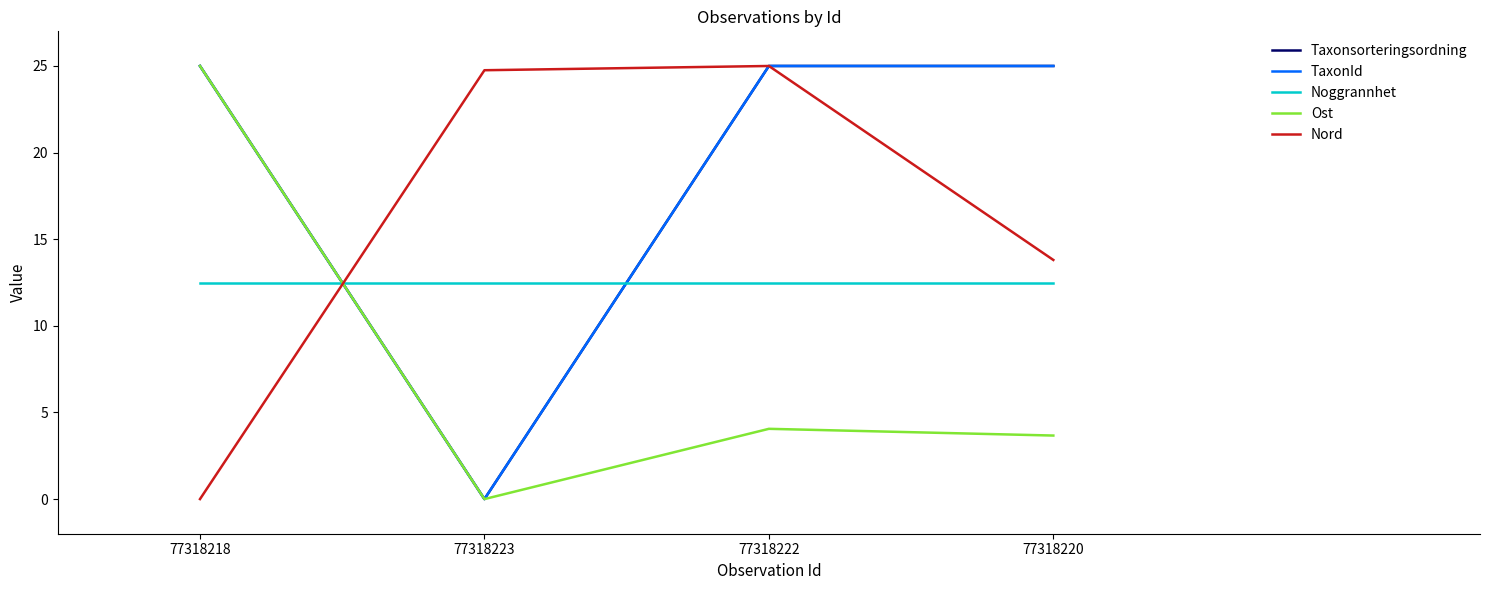

Does the chart have visible grid lines?

No